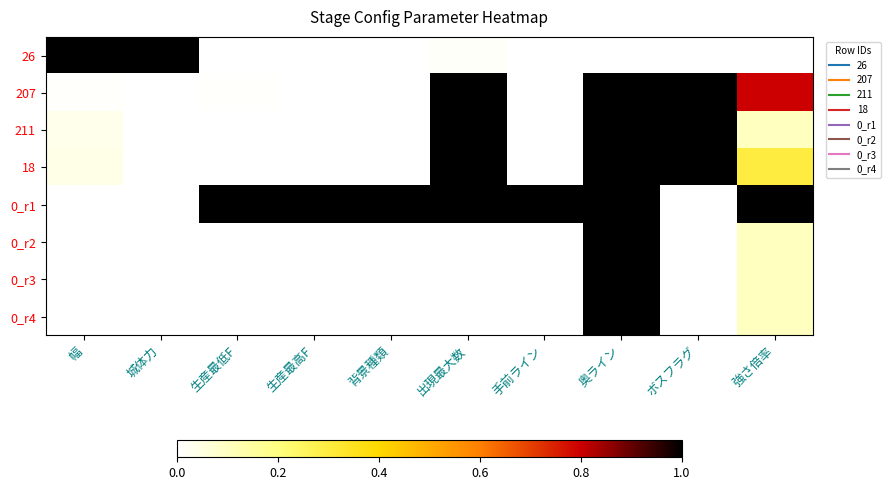

How many distinct data groups are displayed?

8